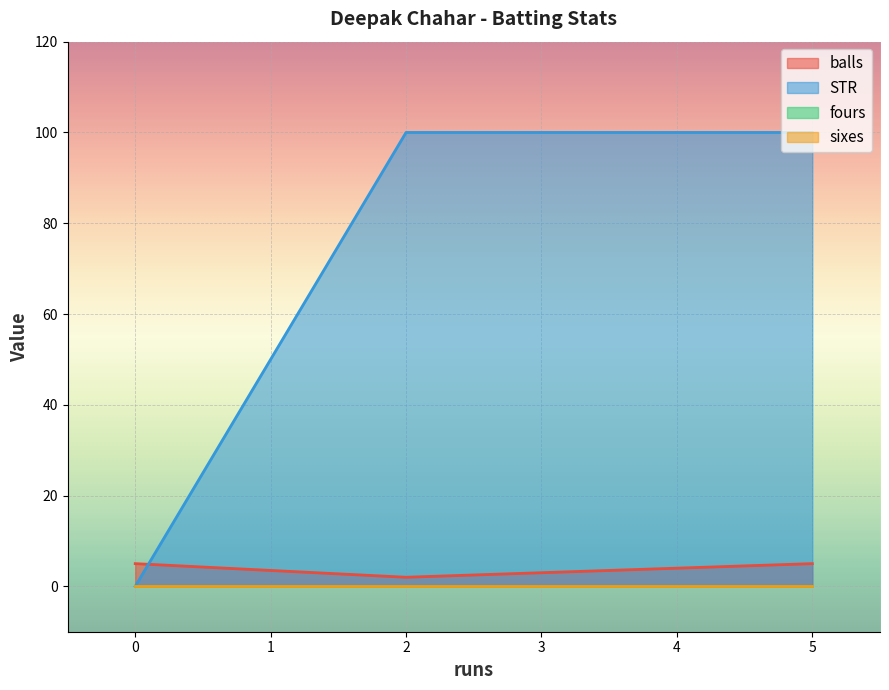

What value does the balls series have at 5?

5